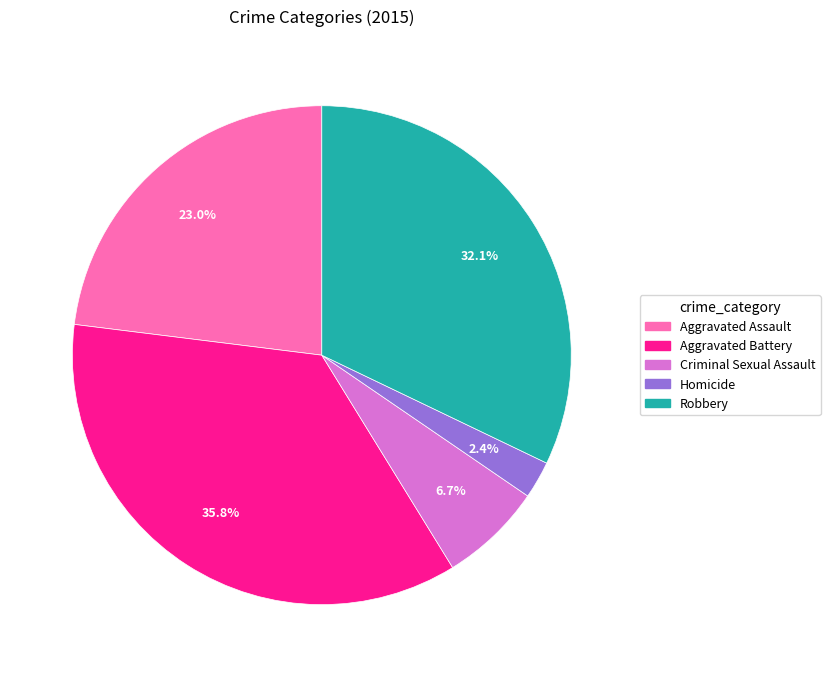

Is there any slice that represents more than half of the pie?

No